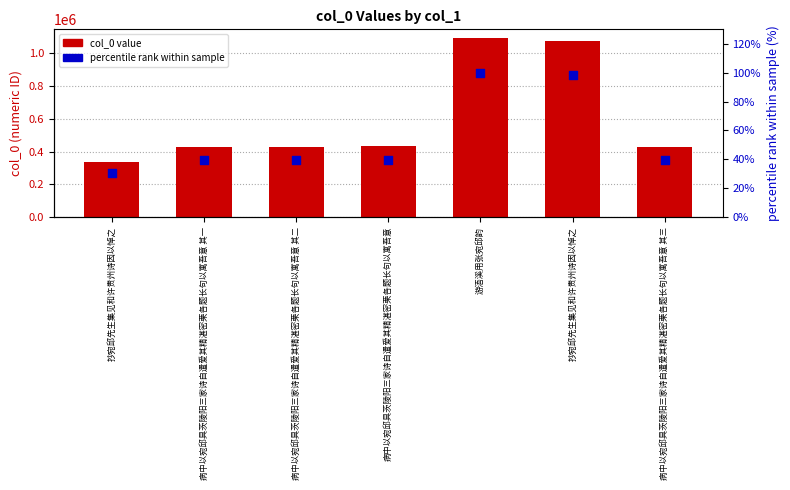

Which series contains the highest Y value?

col_0